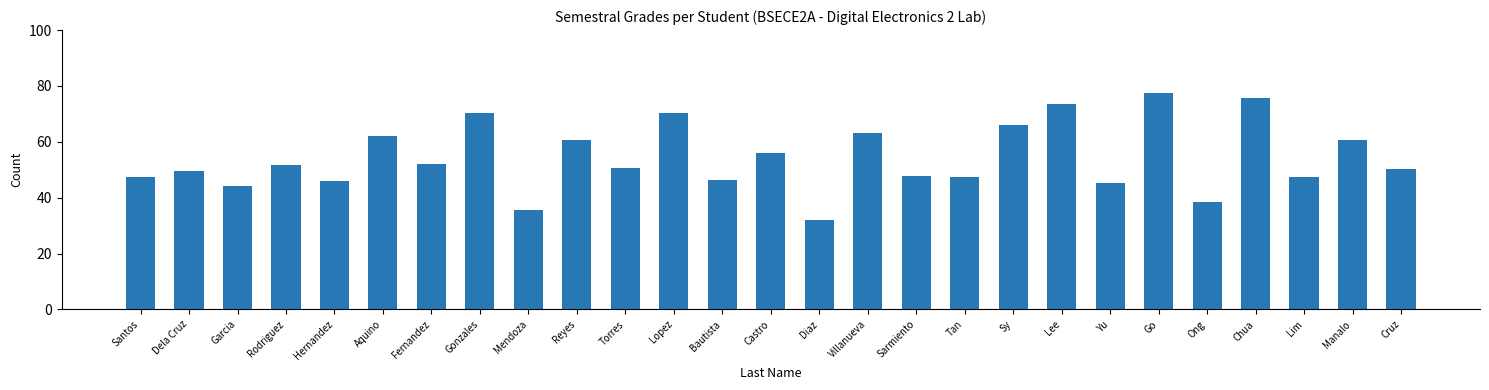

The chart shows a value of 60.5 at Manalo. True or false?

True